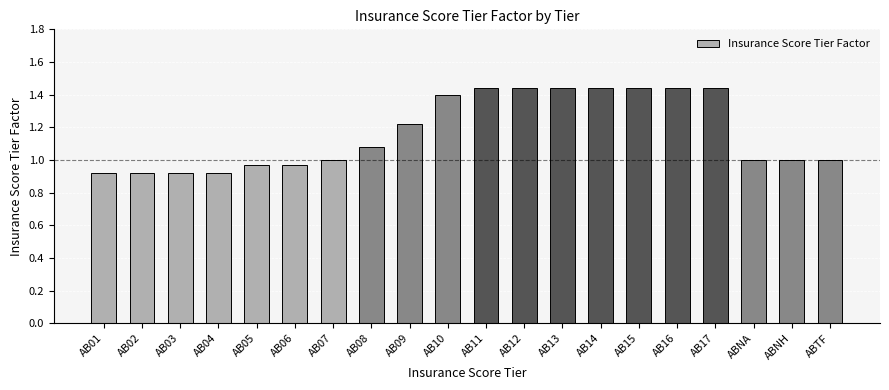

Which has a higher value, ABNH or AB08?

AB08